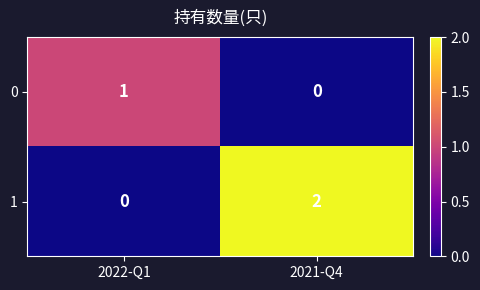

The 0 series shows 1 at 2022-Q1. True or false?

True